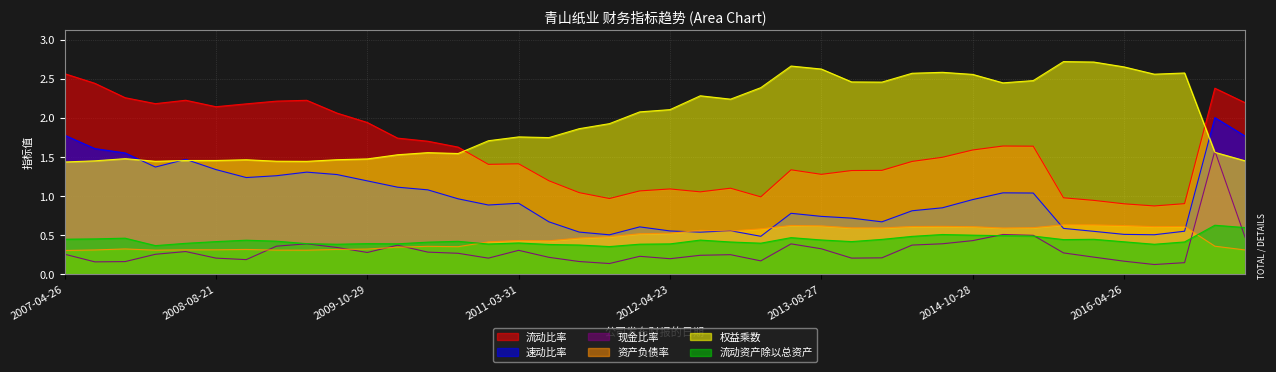

Between 2014-10-28 and 2009-04-27, which is larger?

2009-04-27